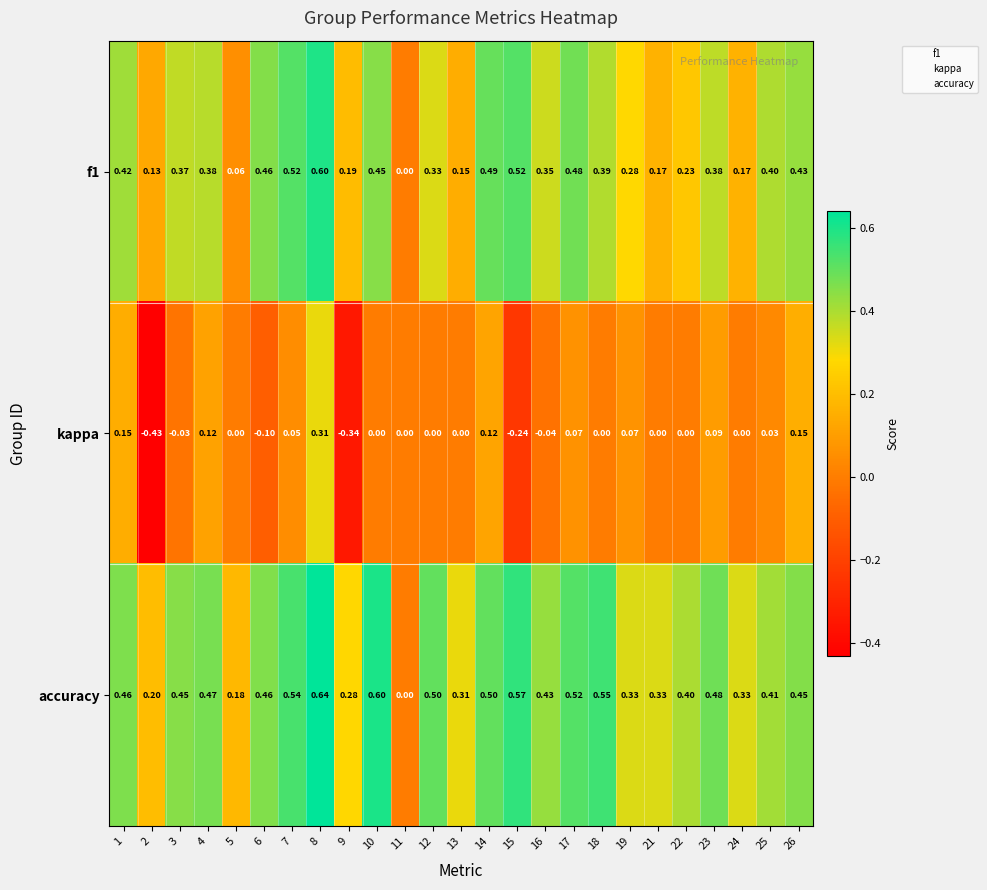

Which series has the largest range (max minus min)?

kappa